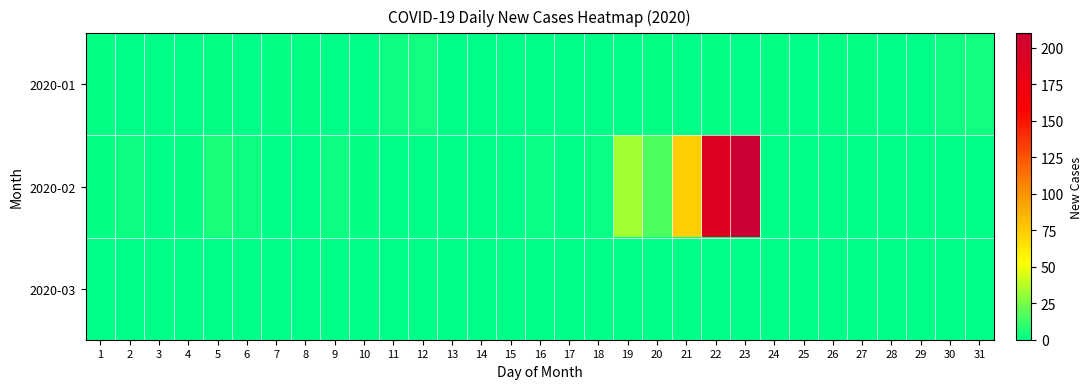

What is the difference between the highest and lowest values at 30?

3